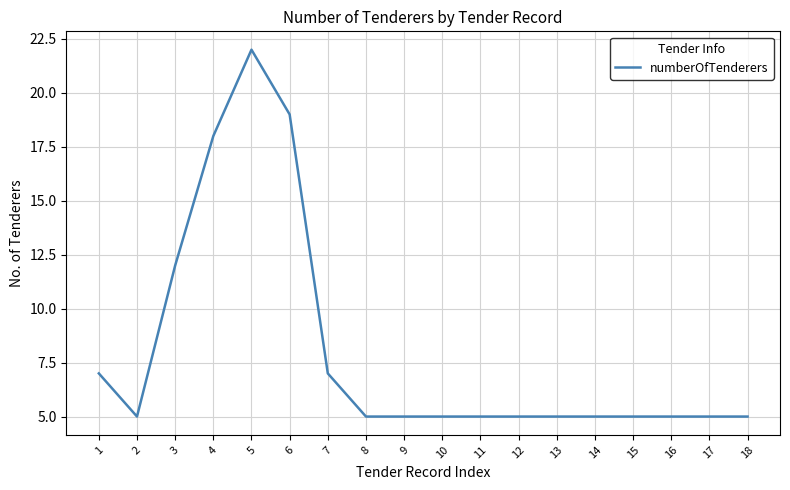

Reading left to right, transcribe all the data shown in this chart.

7	5	12	18	22	19	7	5	5	5	5	5	5	5	5	5	5	5